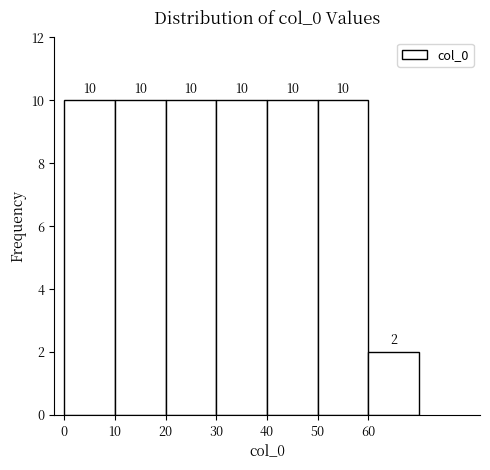

How tall is the bar that spans 0 to 10 on the x-axis?

10